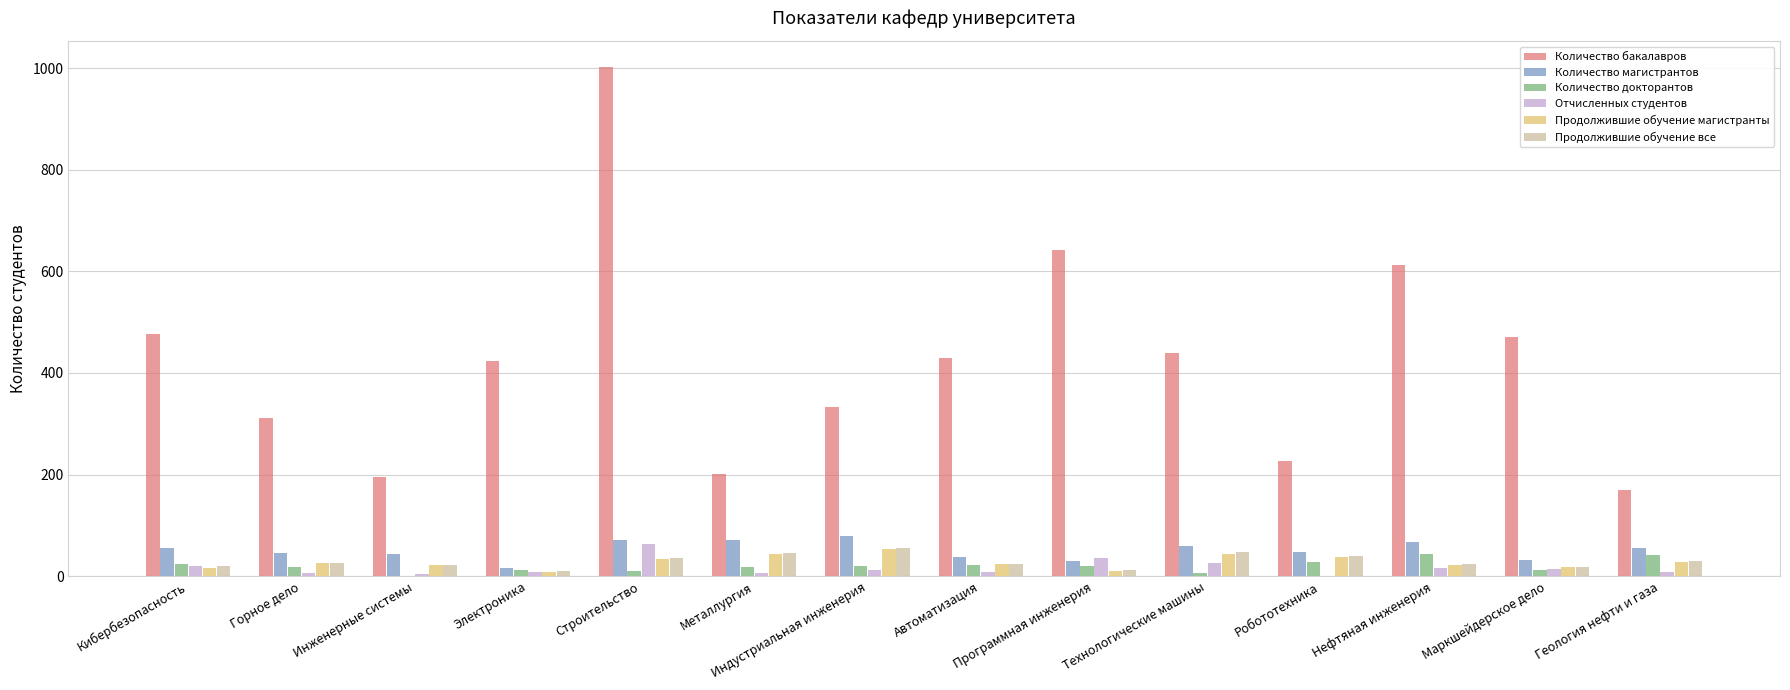

Are the bars horizontal?

No